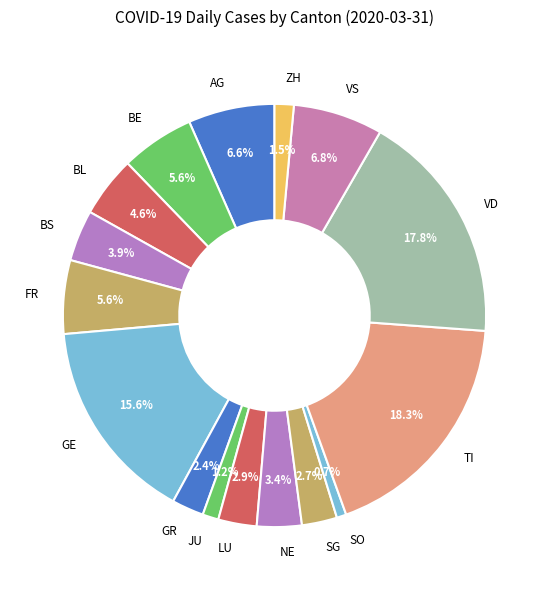

How many slices are in this pie chart?

16